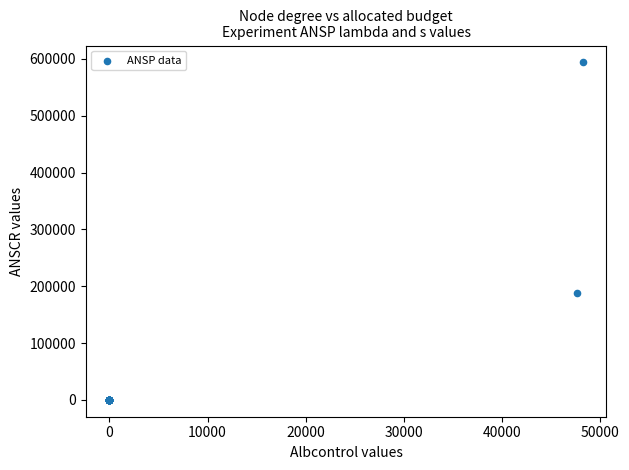

What Y value in the scatter plot is closest to 296984?

187593.0